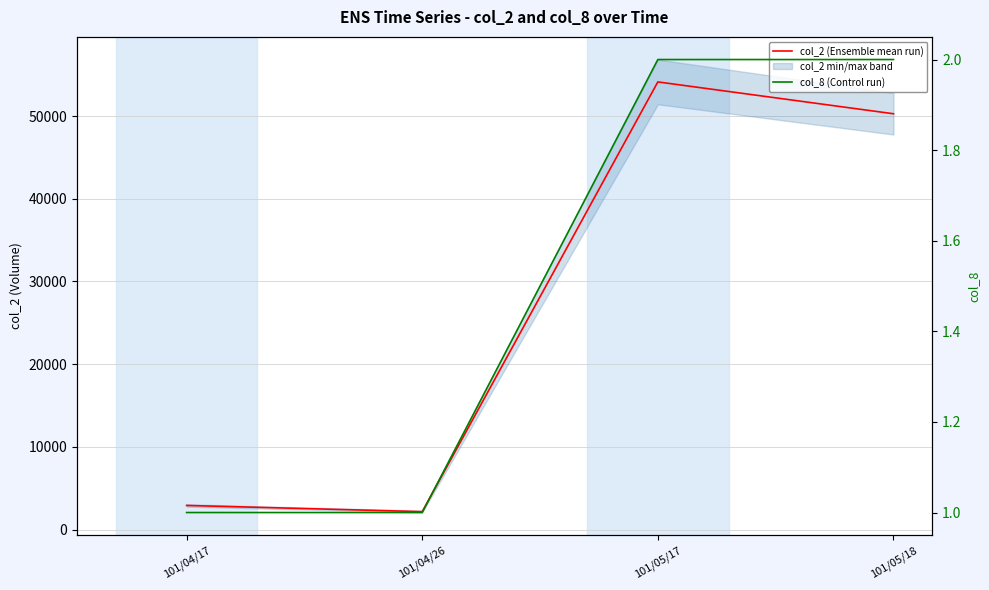

True or false: col_2 (Ensemble mean run) and col_8 (Control run) intersect in this chart.

False